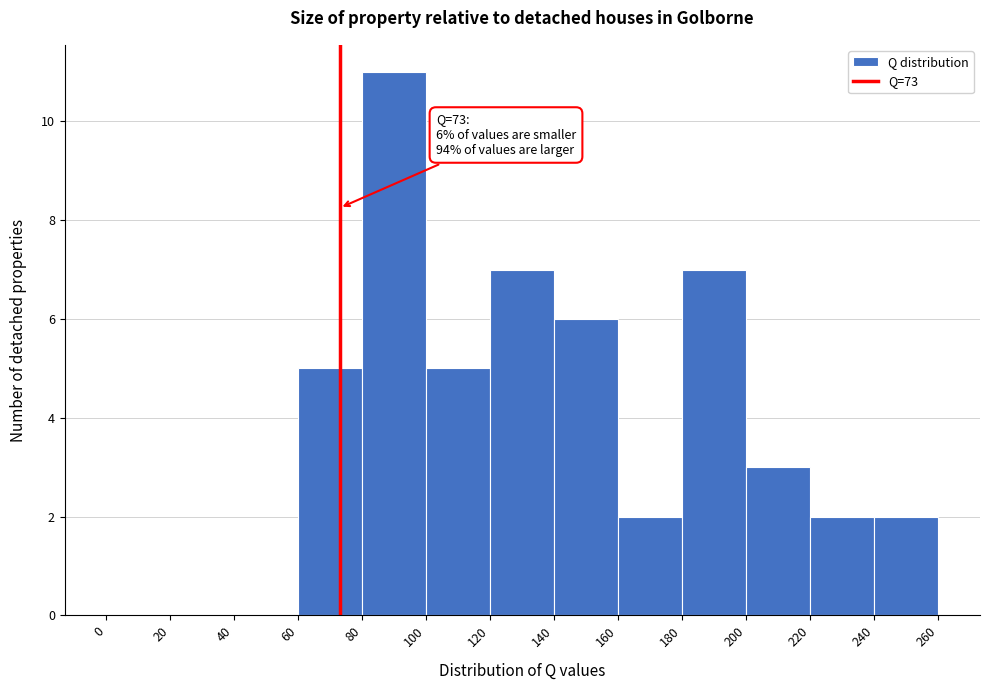

Which range on the x-axis has the tallest bar?

80 to 100